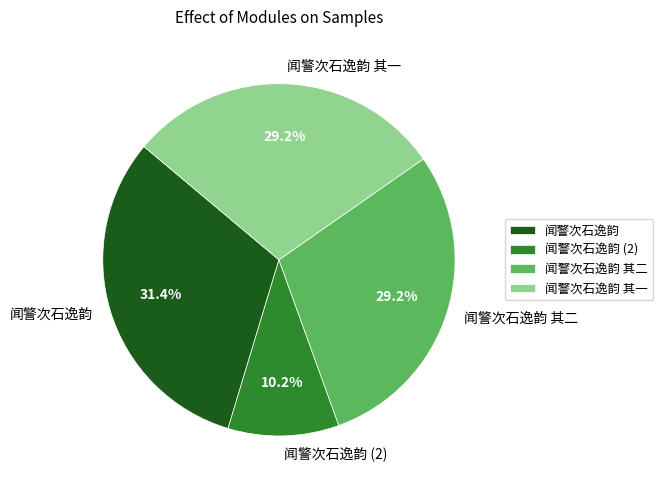

What is the ratio of the value at 闻警次石逸韵 其一 to the value at 闻警次石逸韵 其二?

1.0